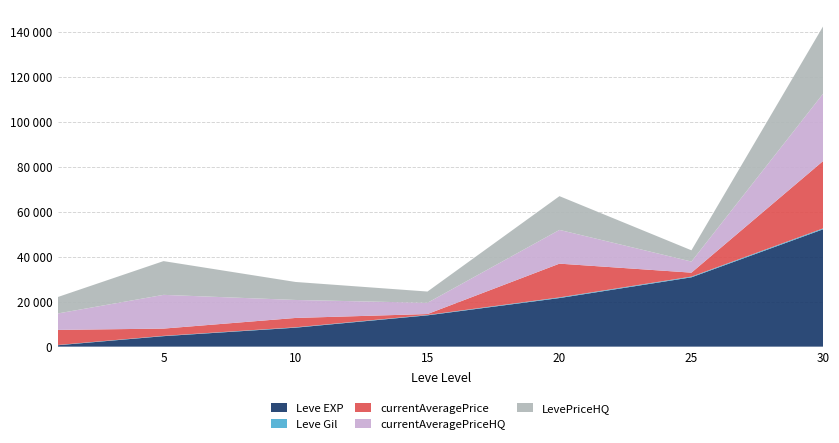

Reading left to right, list all the values displayed in this chart.

Leve EXP: 630	4660	8430	13910	21600	30820	52220
Leve Gil: 112	140	170	174	295	317	410
currentAveragePrice: 6700	3220	4151	409	14999	1752	30000
currentAveragePriceHQ: 7316	15000	8000	5000	14999	4935	30000
LevePriceHQ: 7316	15000	8000	5000	15000	5000	30000